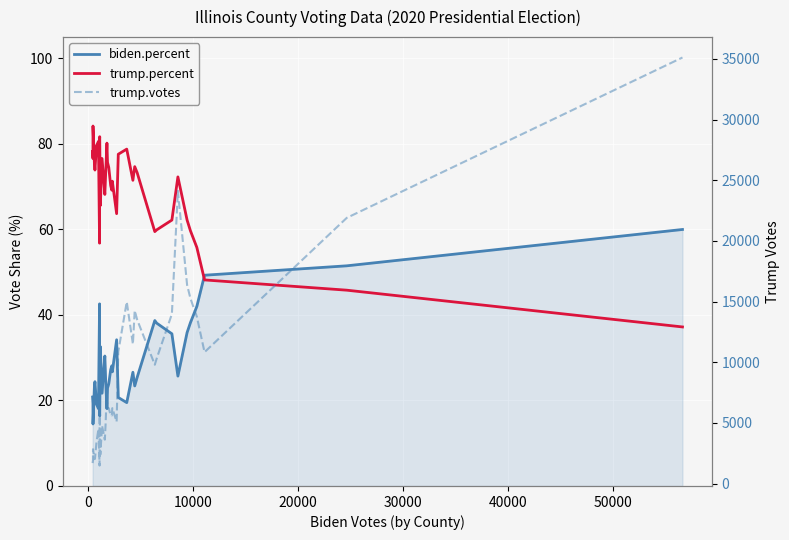

How many interior local valleys does the trump.percent series have?

9